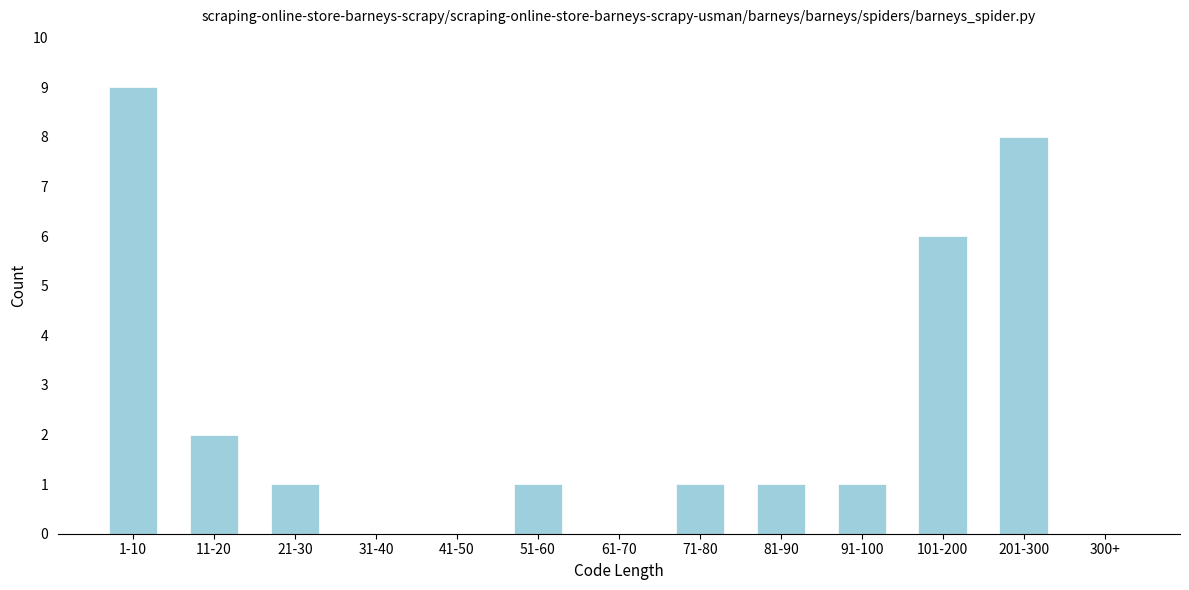

Reading left to right, list all the values displayed in this chart.

1-10=9	11-20=2	21-30=1	31-40=0	41-50=0	51-60=1	61-70=0	71-80=1	81-90=1	91-100=1	101-200=6	201-300=8	300+=0